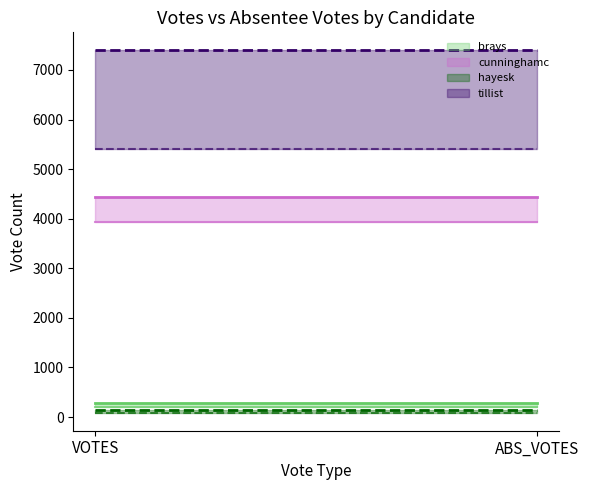

What is the label of the 1st point from the left?

VOTES